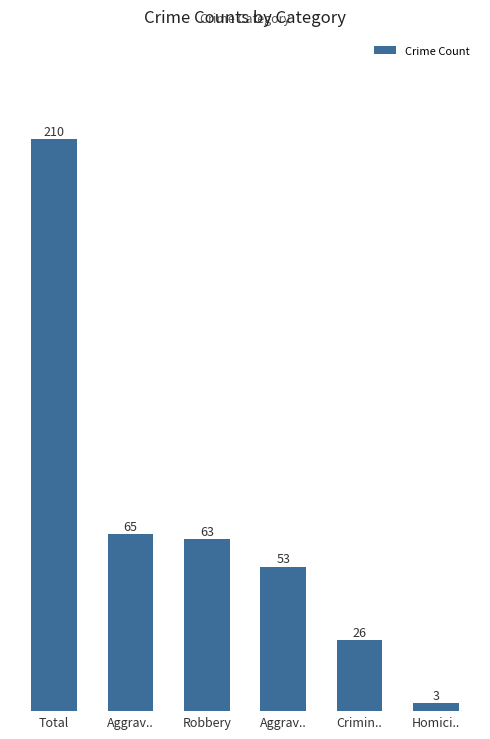

How many values are below 63?

3